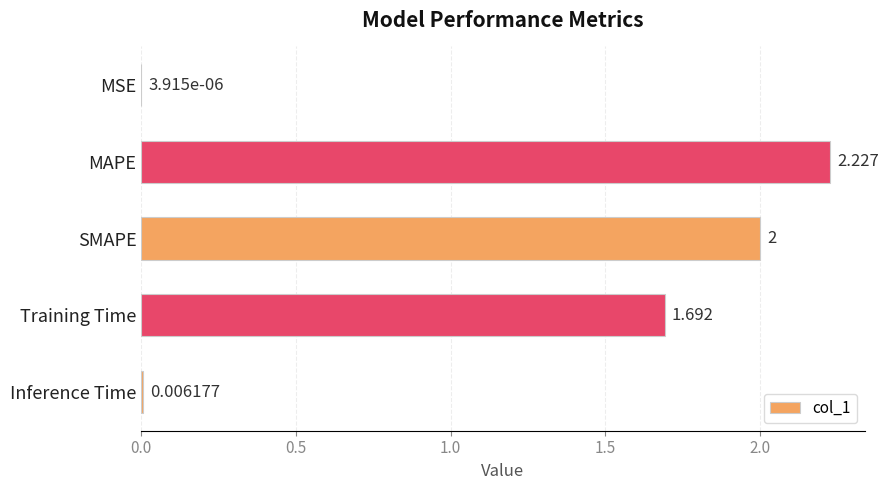

Between Training Time and SMAPE, which is larger?

SMAPE